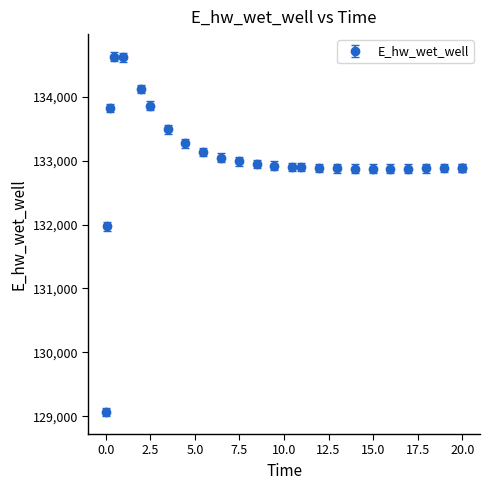

What is the minimum value shown in the chart?

129070.3